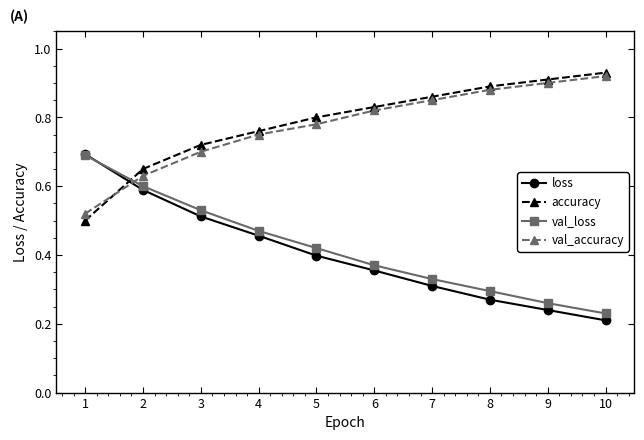

True or false: val_loss and accuracy intersect in this chart.

True